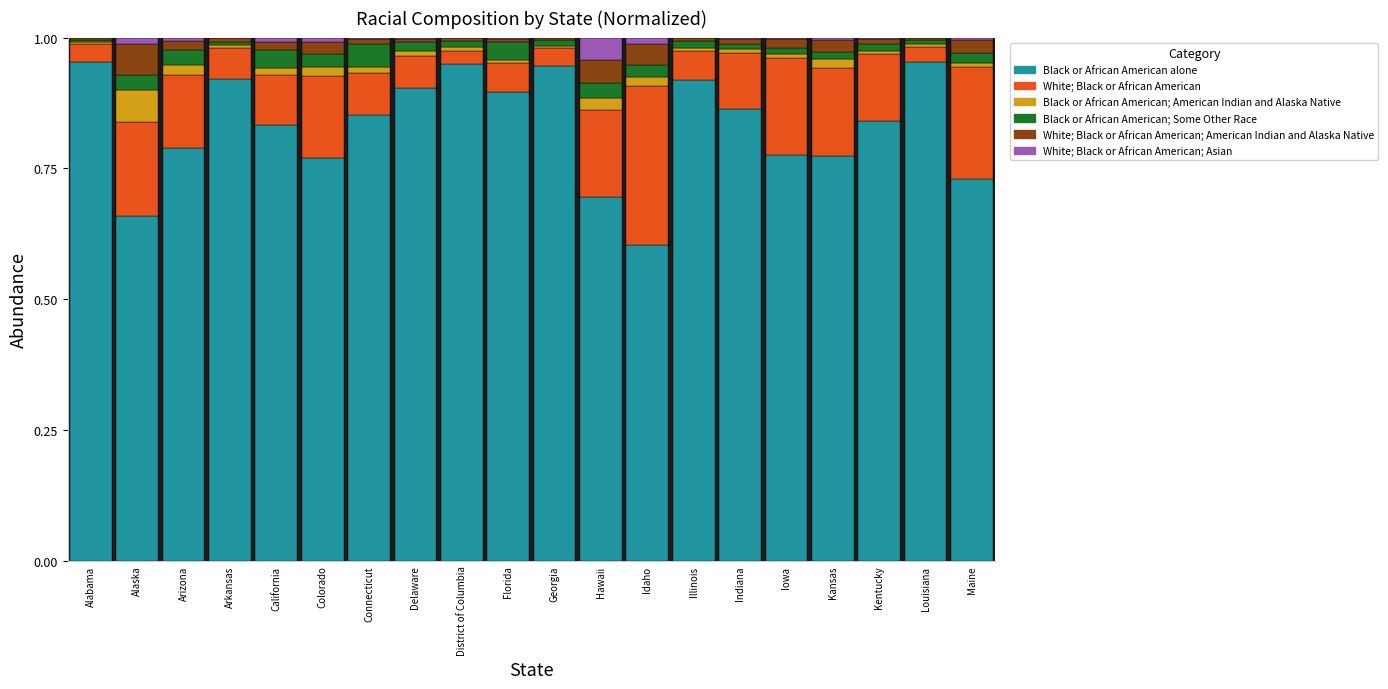

Is it true that White; Black or African American; American Indian and Alaska Native equals 0.0 at Arizona?

False